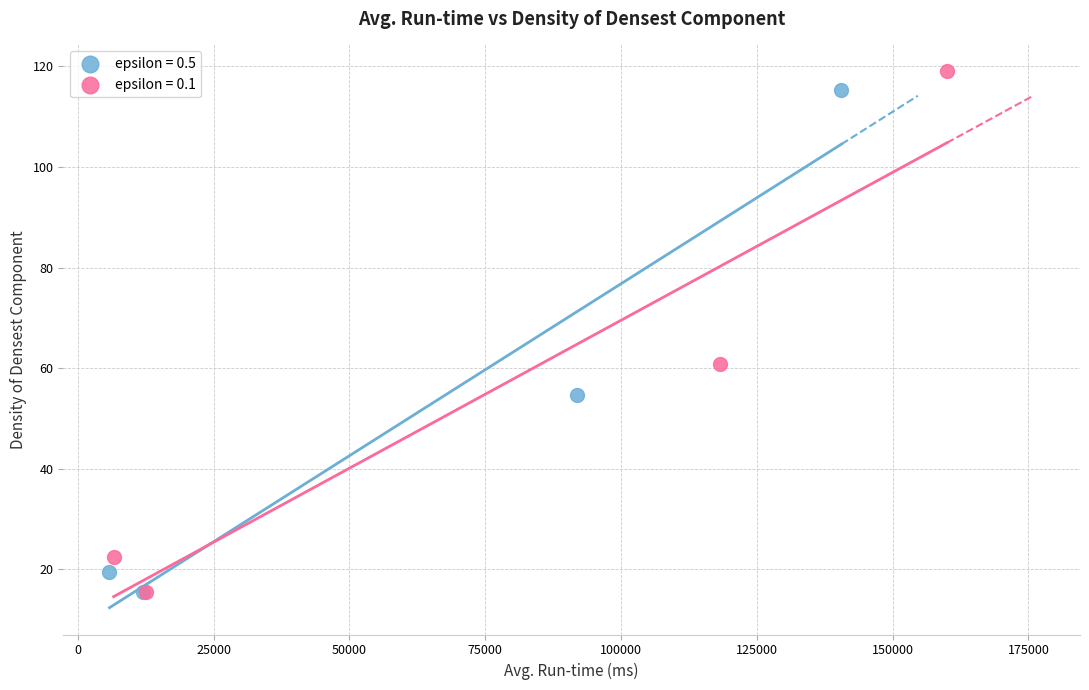

Which series has the largest Y range (max minus min)?

epsilon = 0.1